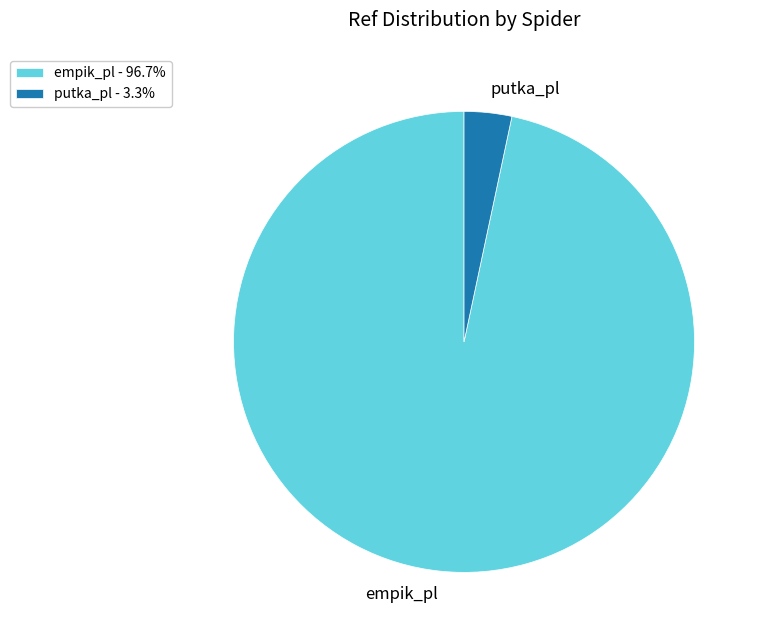

Is the sum of putka_pl - 3.3% and empik_pl - 96.7% greater than half?

Yes